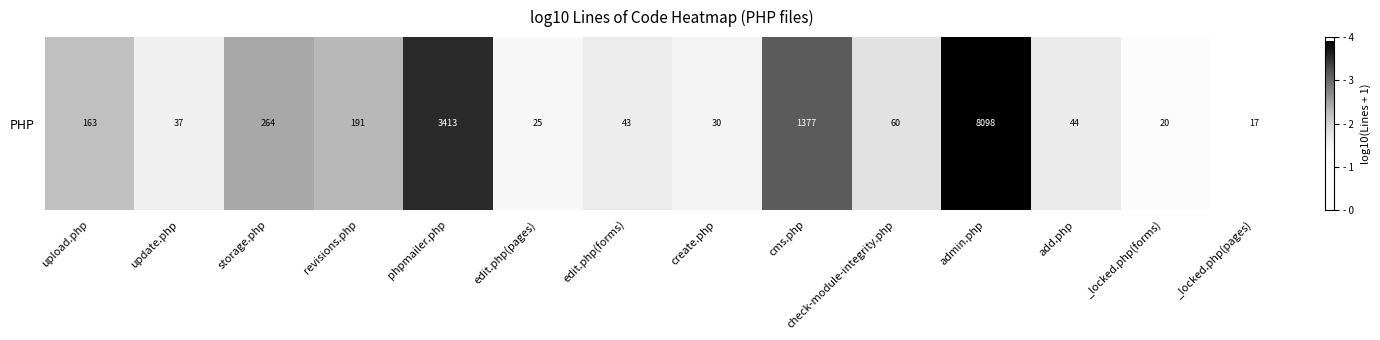

What is the greatest value displayed?

3.9